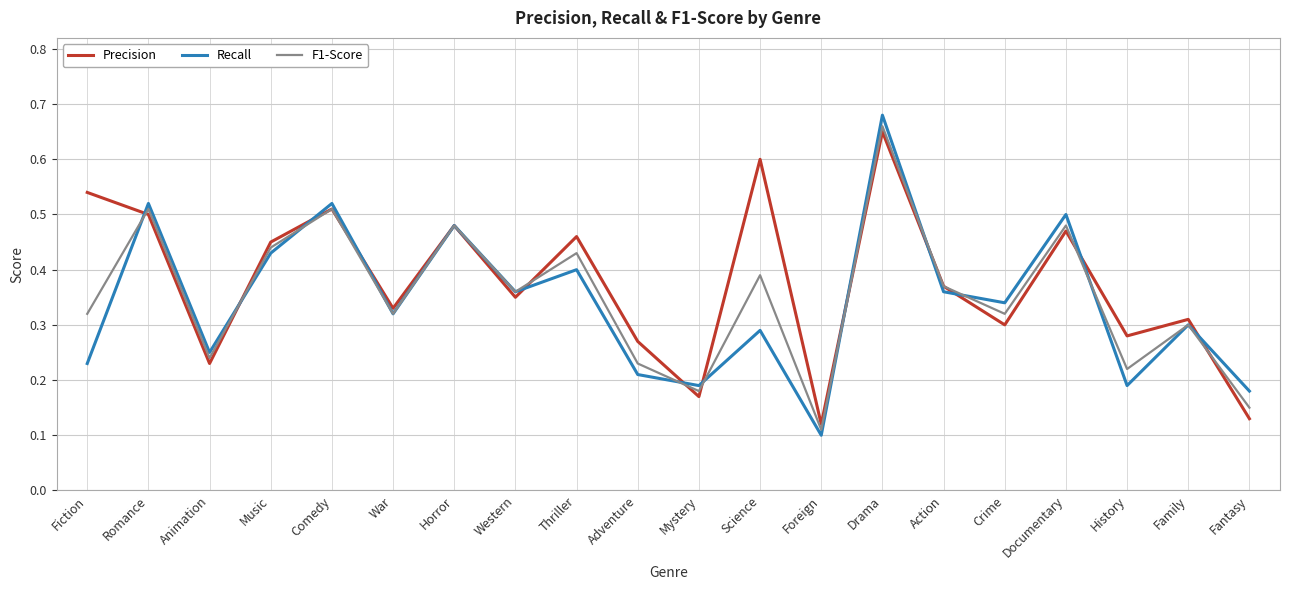

Rank the series by their average value, from lowest to highest.

Recall, F1-Score, Precision